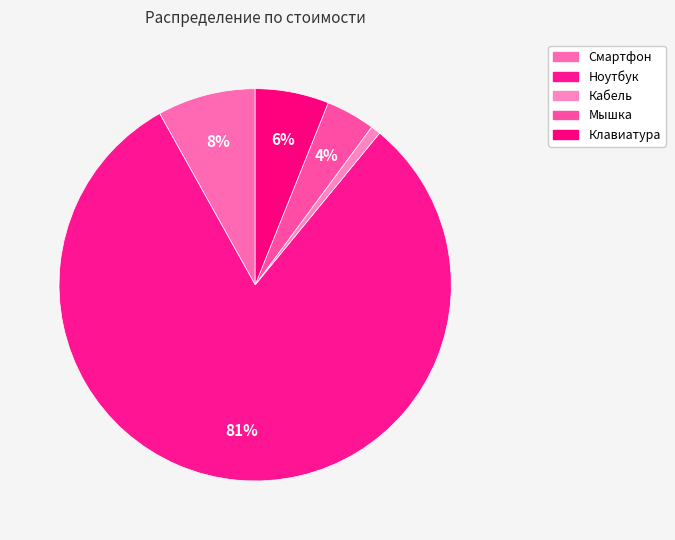

What is the ratio of the value at Клавиатура to the value at Кабель?

7.5